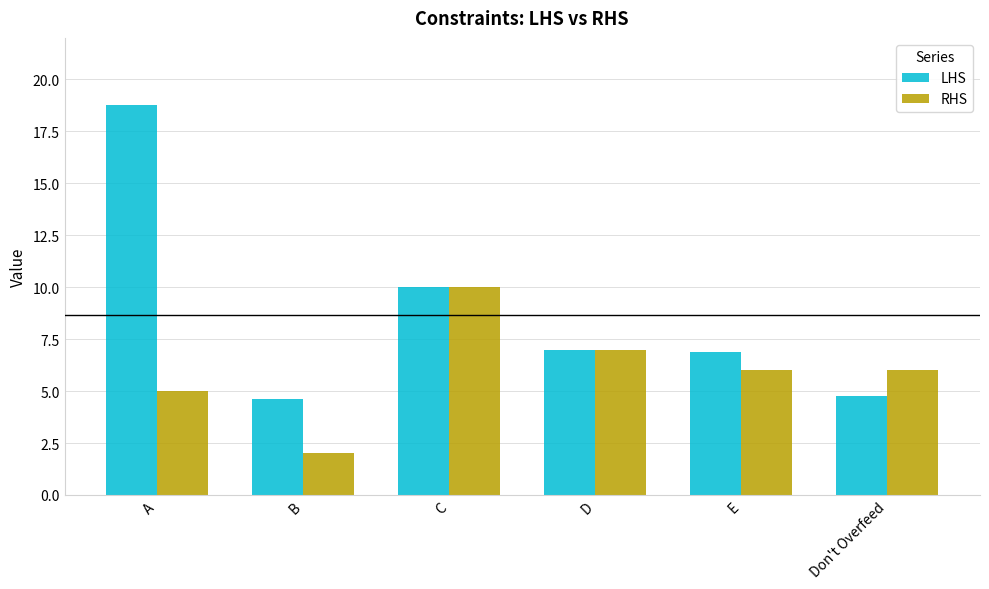

Read the LHS value at D.

7.0